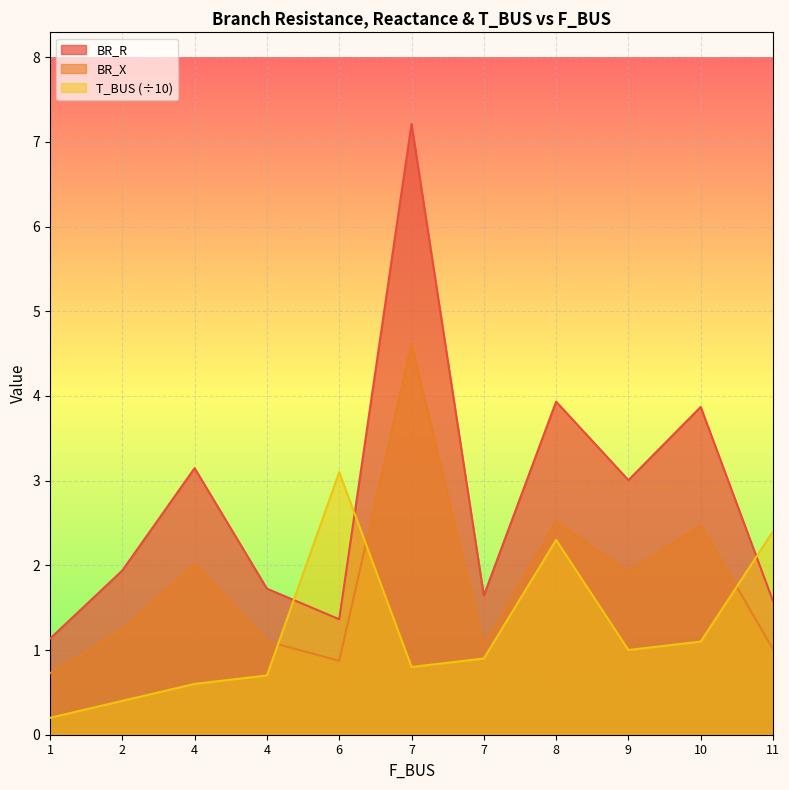

In T_BUS, how many points are higher than both neighbors (excluding endpoints)?

2